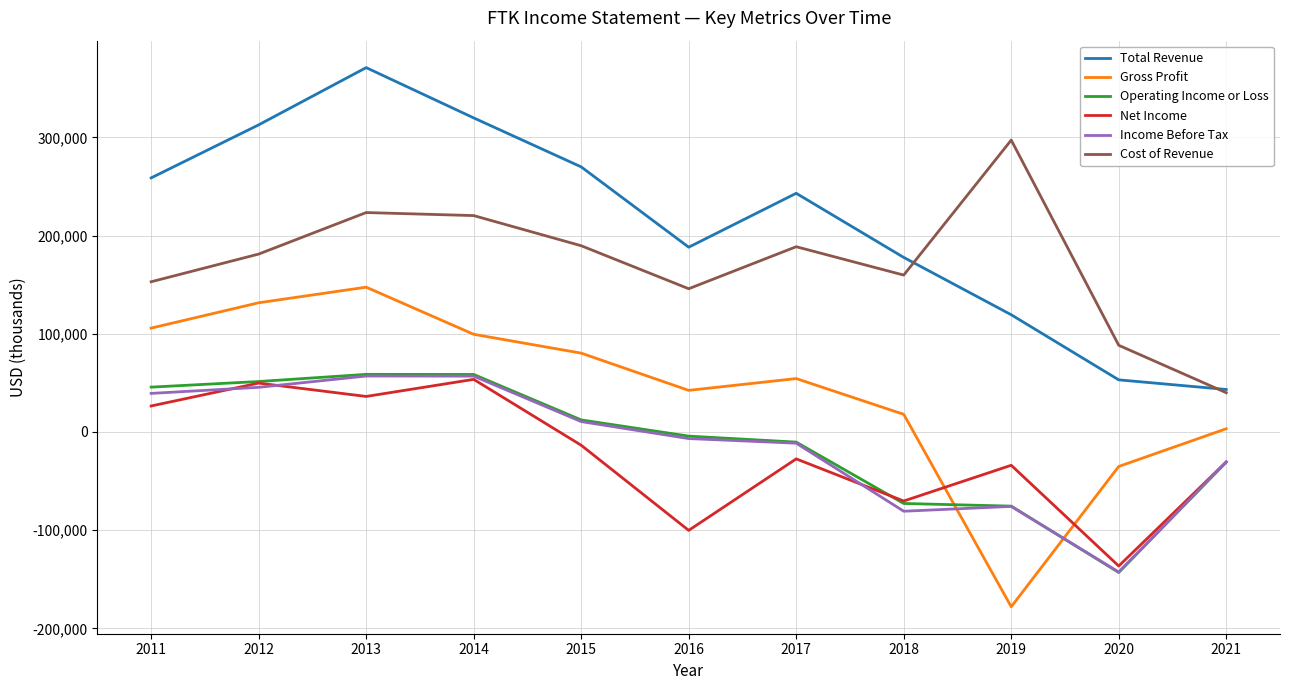

Is the value of Cost of Revenue at 2021 greater than the value of Gross Profit at 2019?

Yes